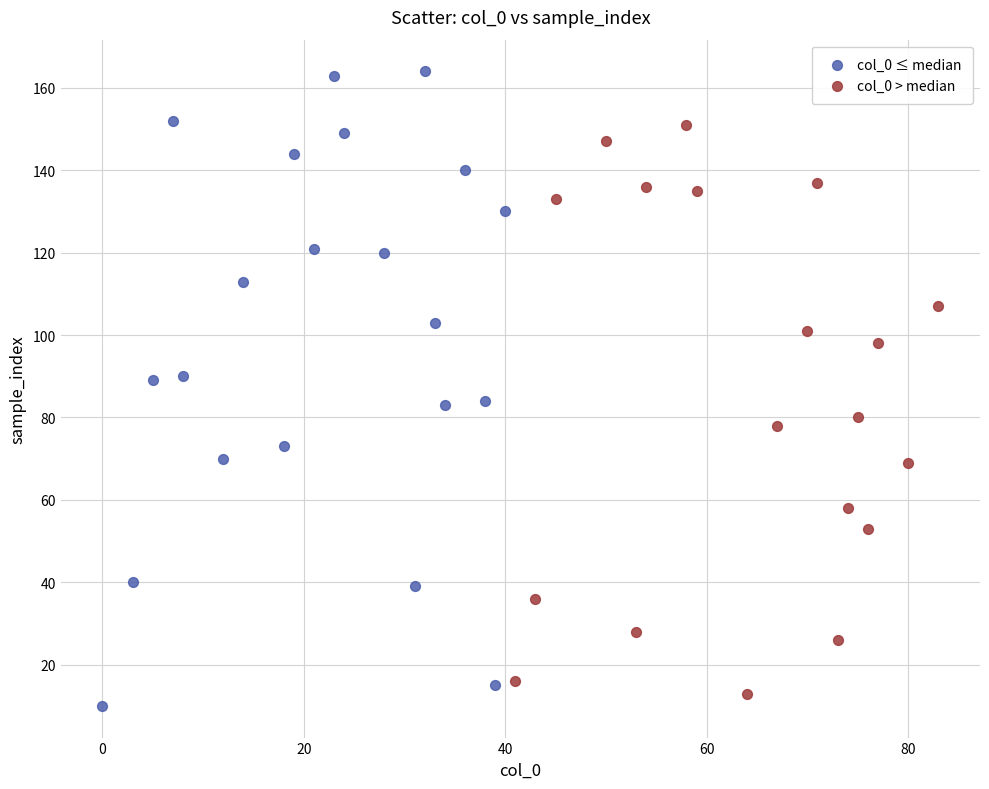

Which series has the widest spread of Y values?

col_0 ≤ median